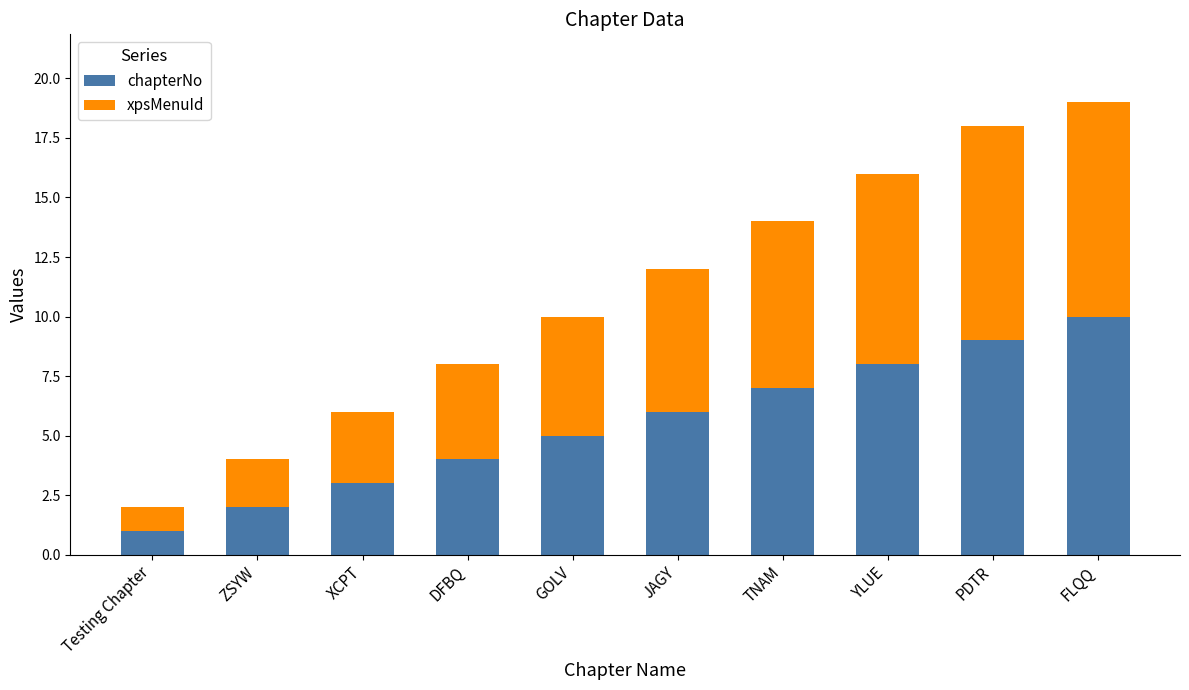

Reading right to left, transcribe the values for chapterNo.

FLQQ=10	PDTR=9	YLUE=8	TNAM=7	JAGY=6	GOLV=5	DFBQ=4	XCPT=3	ZSYW=2	Testing Chapter=1